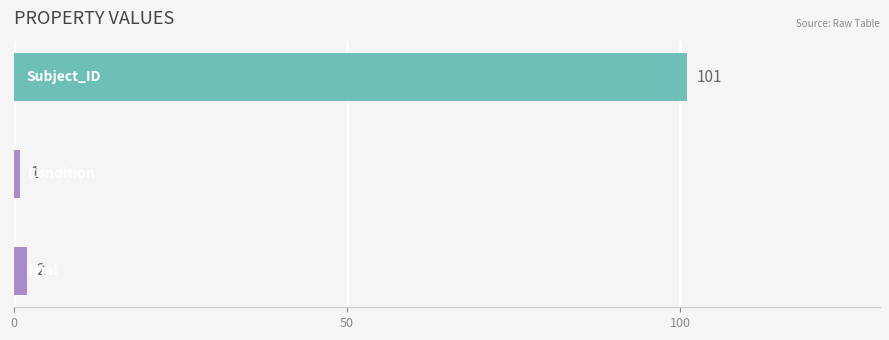

What is the difference between the maximum and minimum values?

100